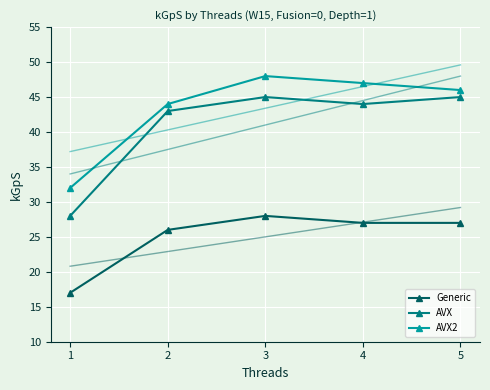

Reading left to right, what are all the values shown in this chart?

Generic: 1=17	2=26	3=28	4=27	5=27
AVX: 1=28	2=43	3=45	4=44	5=45
AVX2: 1=32	2=44	3=48	4=47	5=46